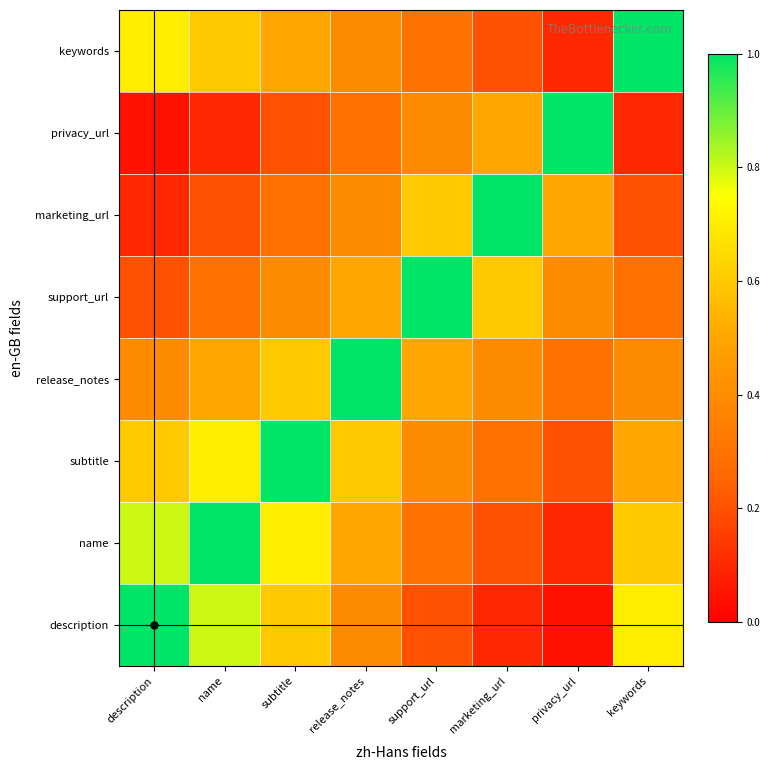

Which has a higher value, support_url or name?

name